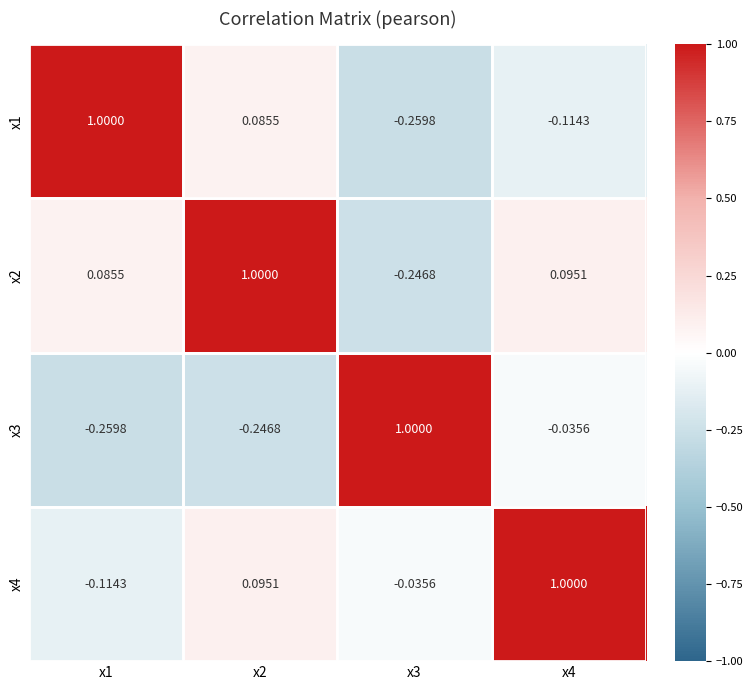

At how many categories does at least one series exceed 0?

4